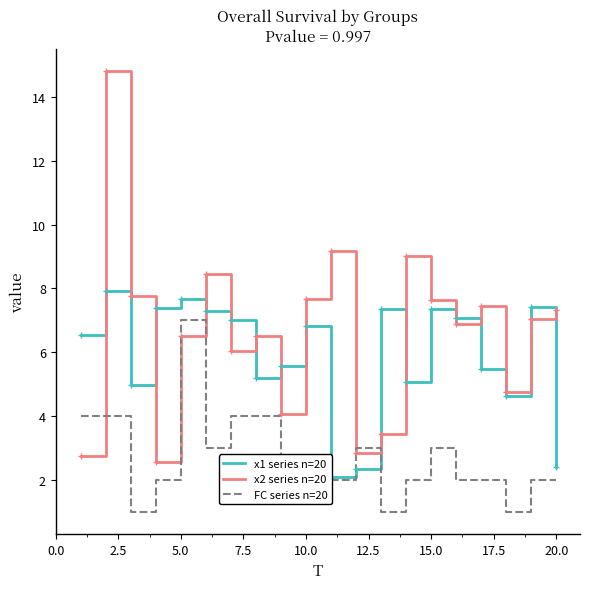

Is this an area chart (filled region under the line)?

No